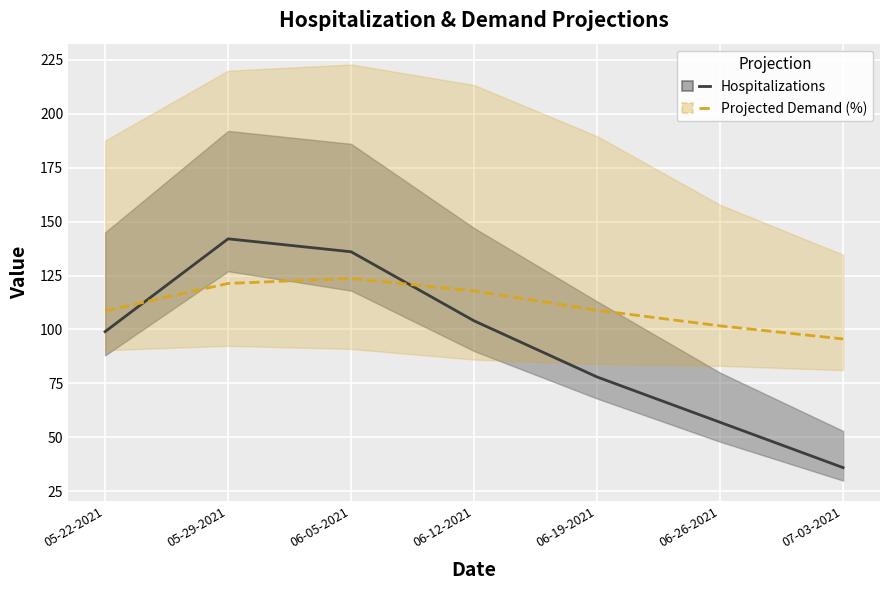

How many data points in Hospitalizations (Median) are less than 99?

3